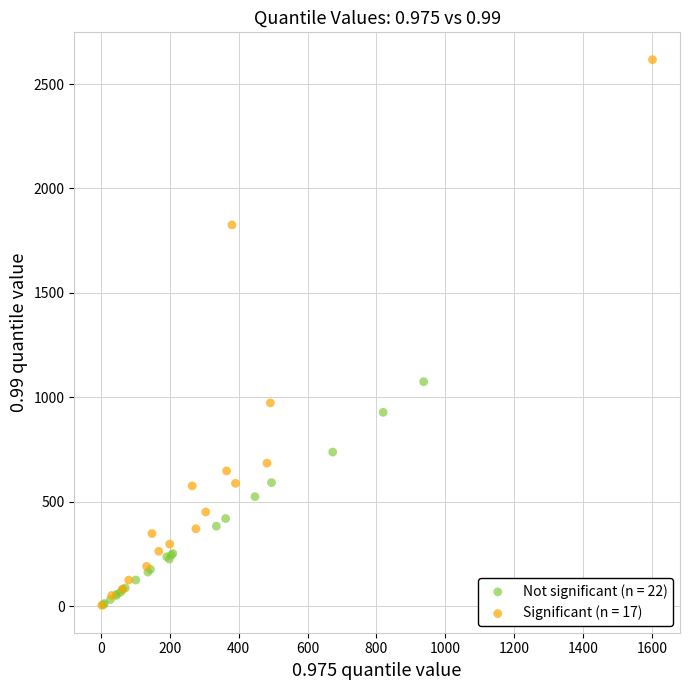

Which series has the widest spread of Y values?

Significant (n = 17)